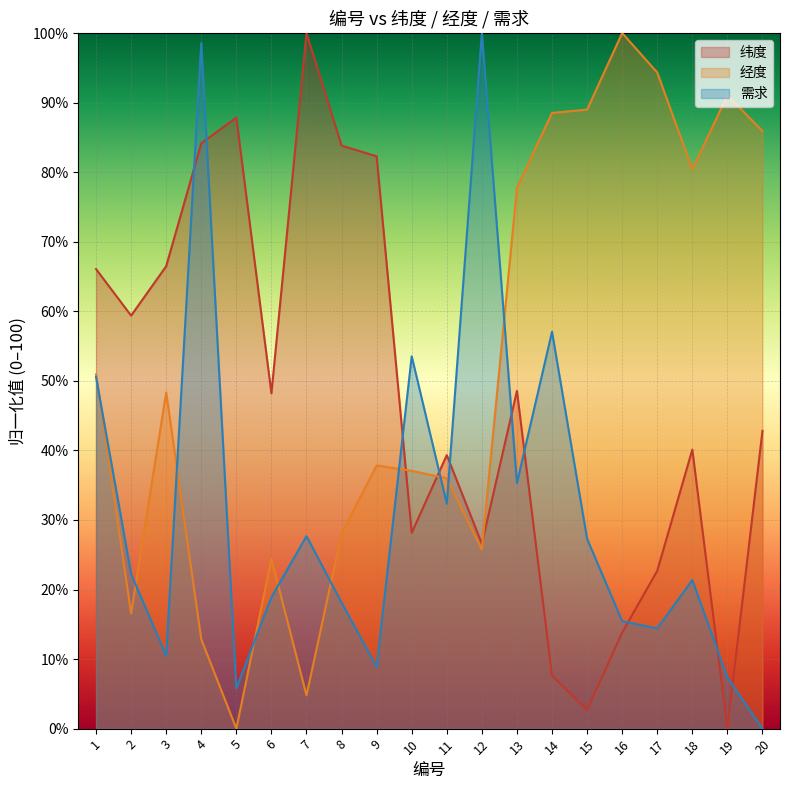

Is the value of 需求 at 6 greater than the value of 纬度 at 15?

Yes